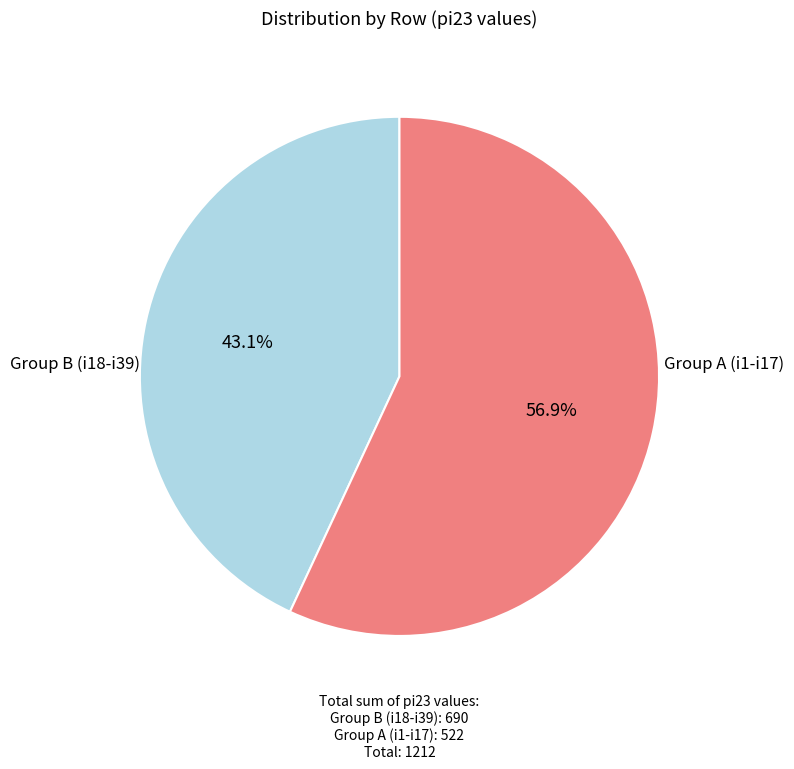

To the nearest percent, what is the average slice percentage?

50%